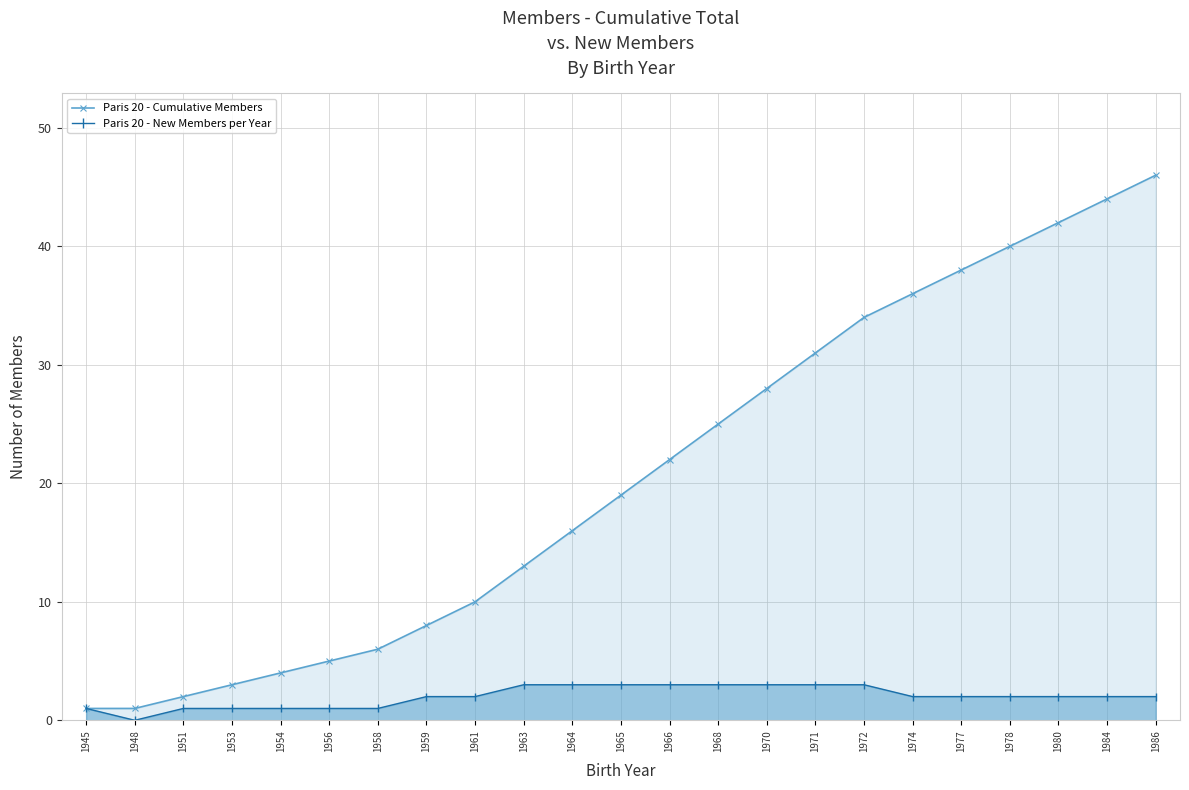

What is the average value of the Paris 20 - Cumulative Members series?

21